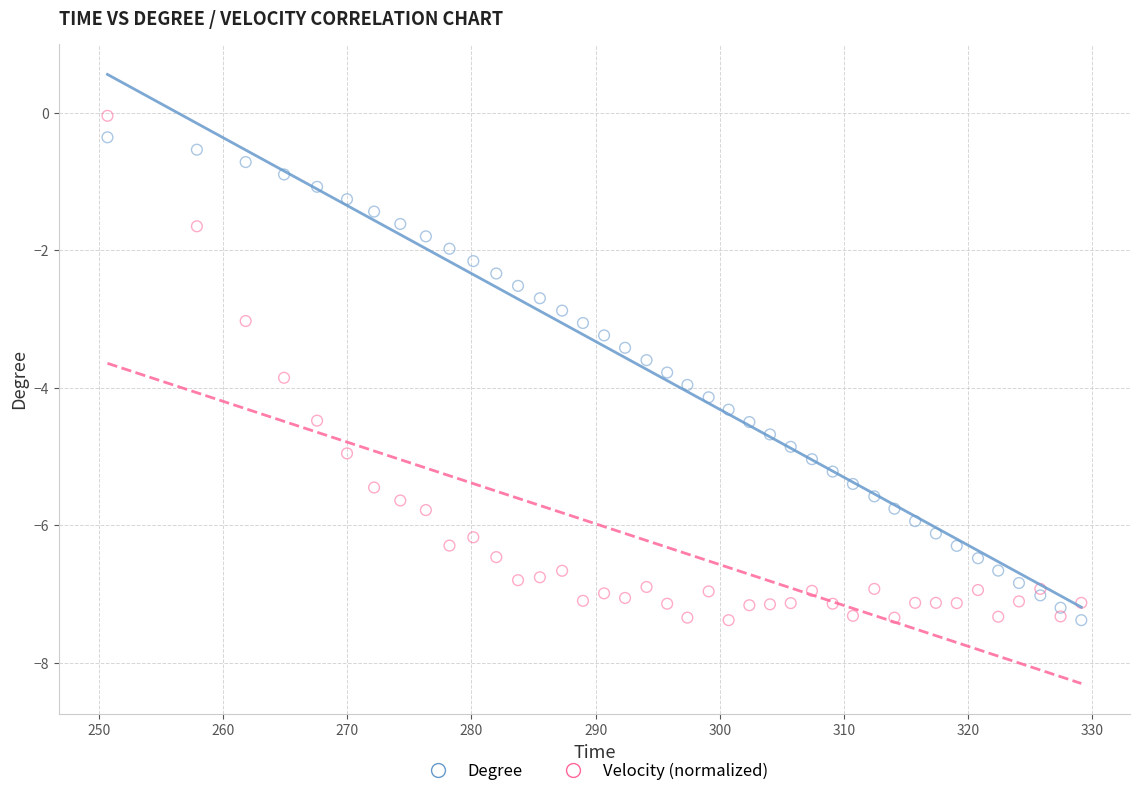

Which series contains the highest Y value?

Velocity (normalized)